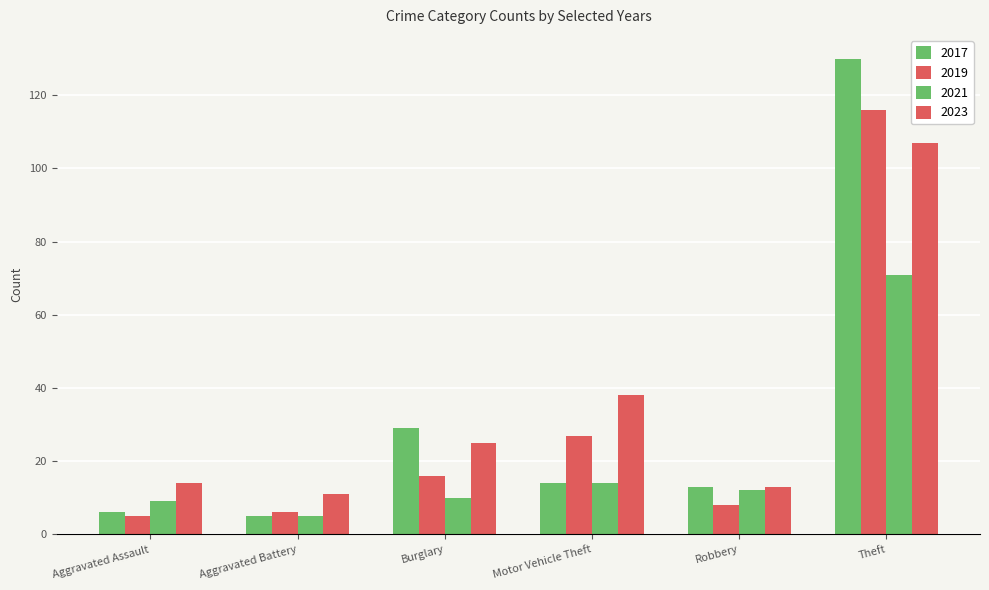

Are the bars grouped side by side (vs. stacked)?

Yes